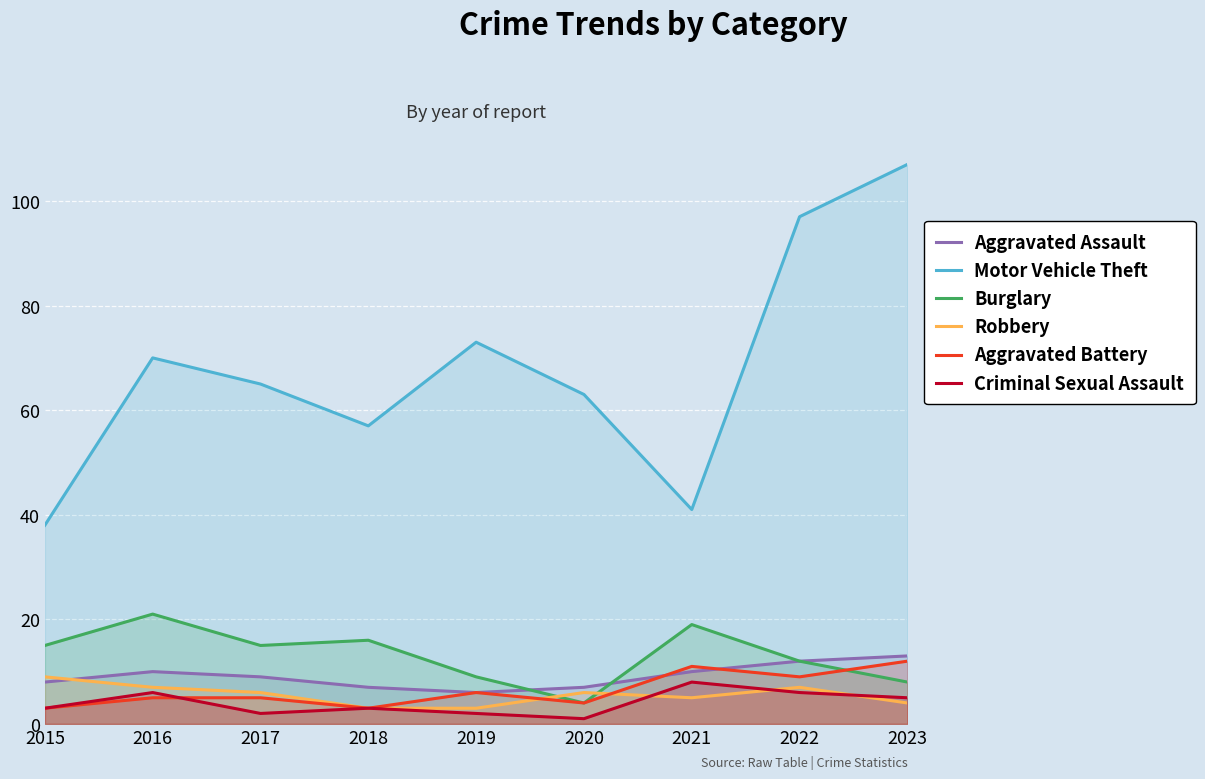

The value of Motor Vehicle Theft at 2023 is 22. True or false?

False